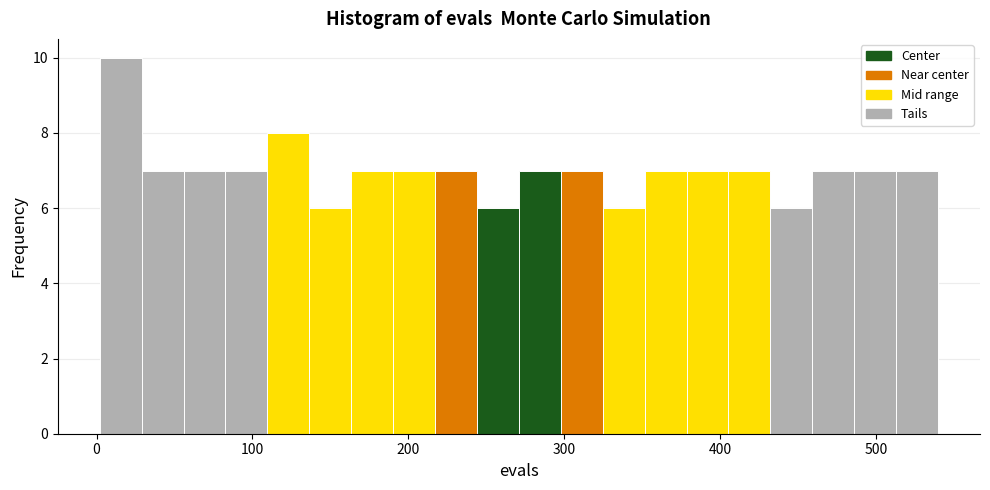

Read against the x-axis, roughly where is the centre of the tallest bar?

20